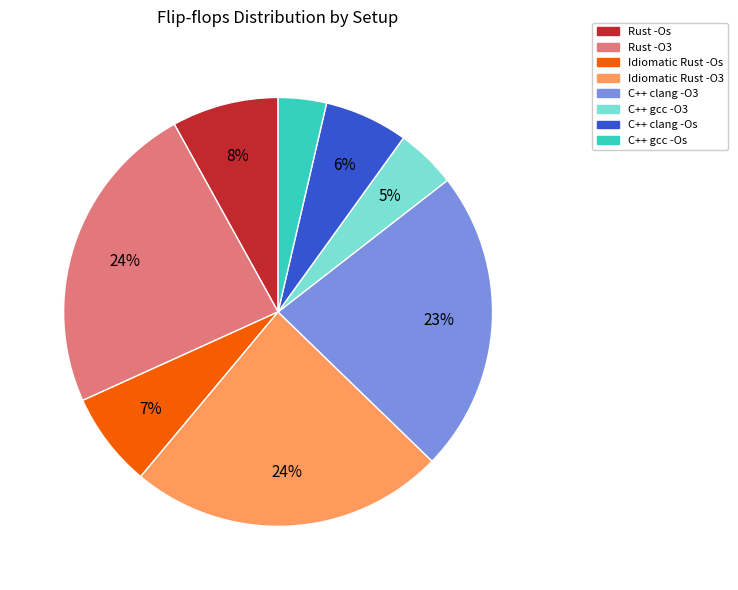

Does Rust -Os represent more than half of the total?

No